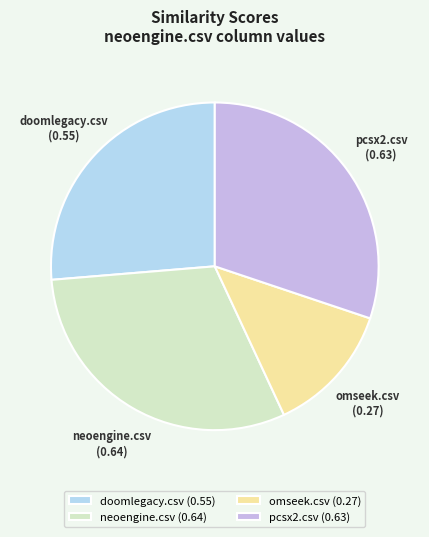

Does pcsx2.csv account for over 50% of the chart?

No